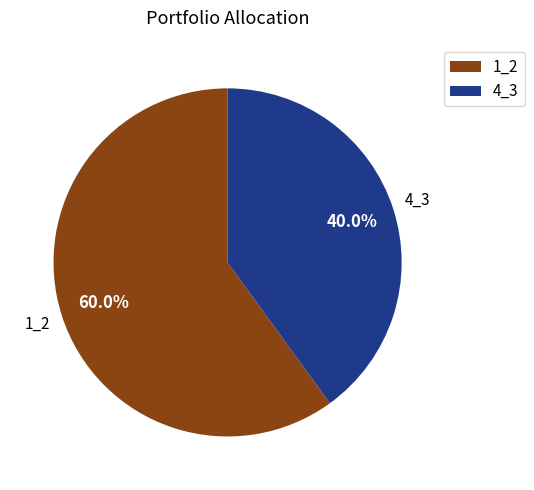

Is there any slice that represents more than half of the pie?

Yes